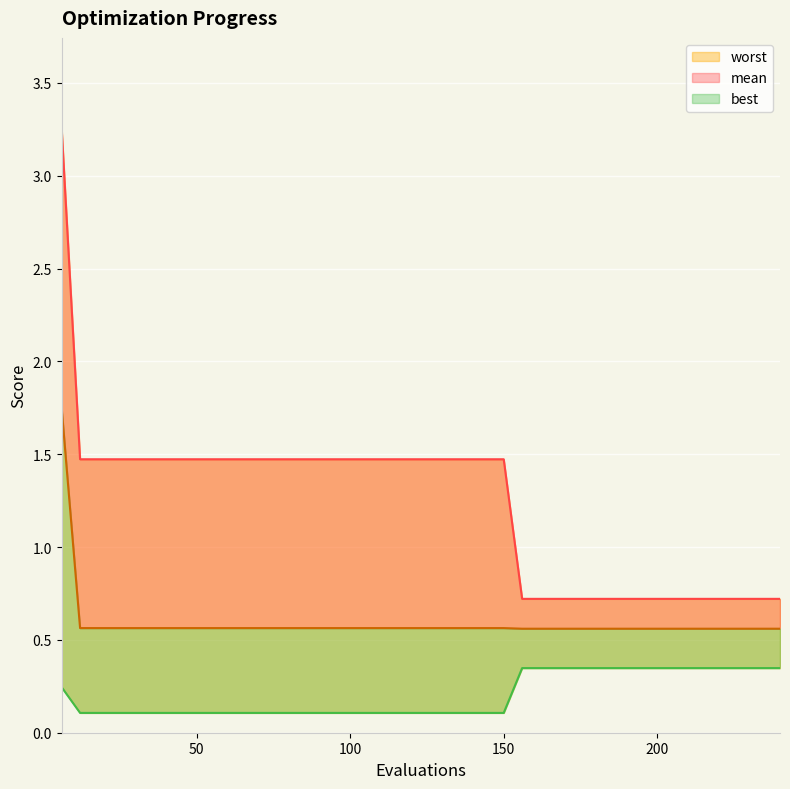

Which series has the largest range (max minus min)?

worst